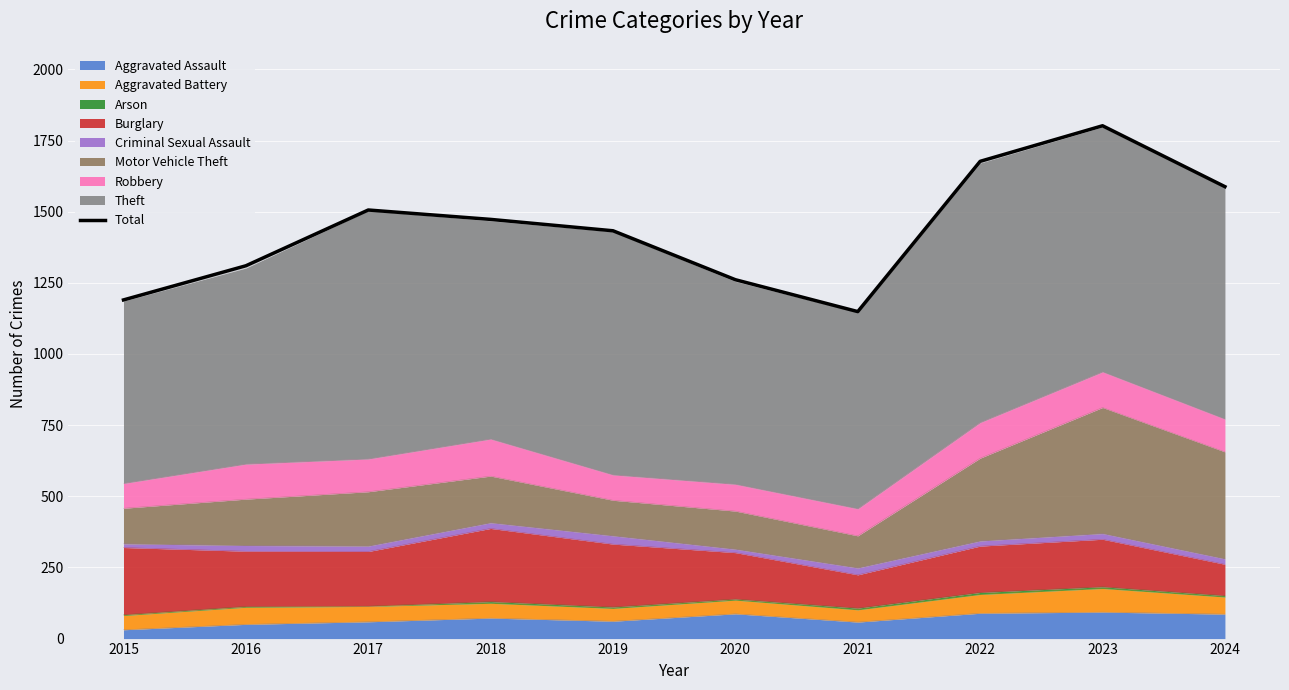

Reading right to left, list all the values displayed in this chart.

1588	1802	1677	1149	1261	1433	1473	1506	1310	1190